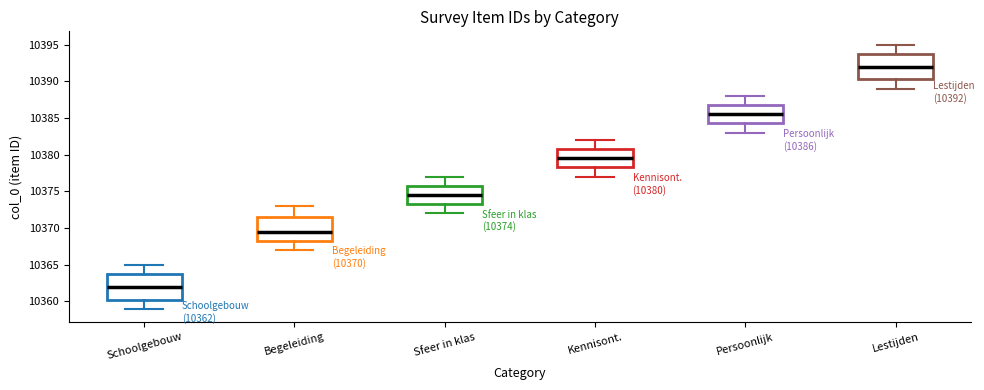

Which box's median line is the lowest?

Schoolgebouw